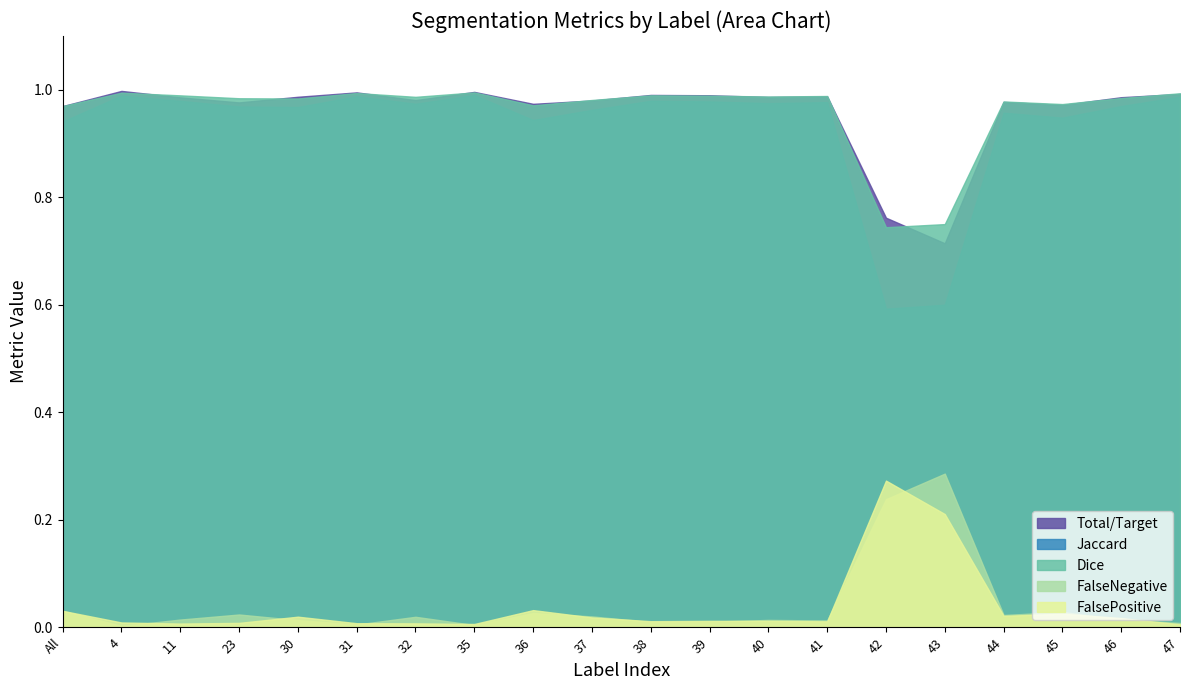

True or false: Jaccard and FalseNegative intersect in this chart.

False